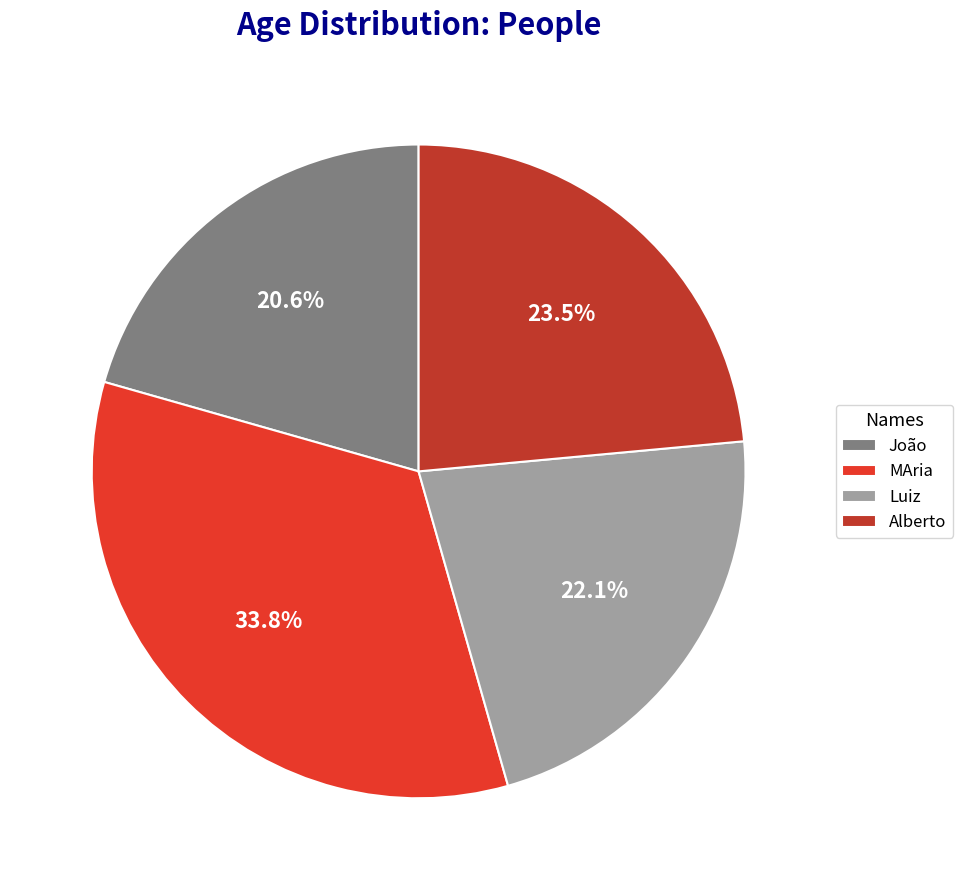

Is there any slice that represents more than half of the pie?

No